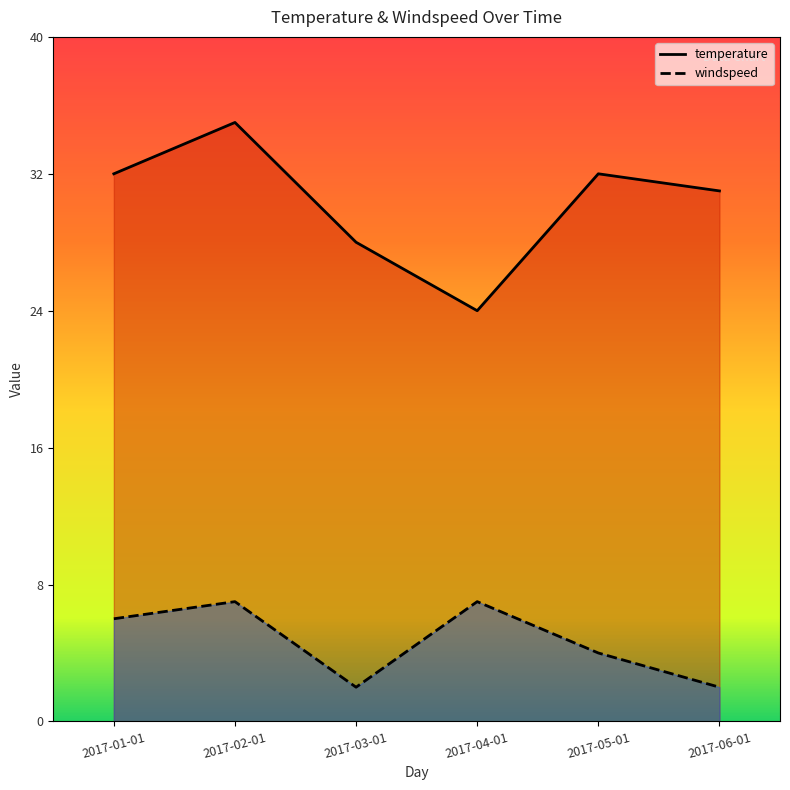

Reading left to right, what are all the values shown in this chart?

temperature: 2017-01-01=32	2017-02-01=35	2017-03-01=28	2017-04-01=24	2017-05-01=32	2017-06-01=31
windspeed: 2017-01-01=6	2017-02-01=7	2017-03-01=2	2017-04-01=7	2017-05-01=4	2017-06-01=2